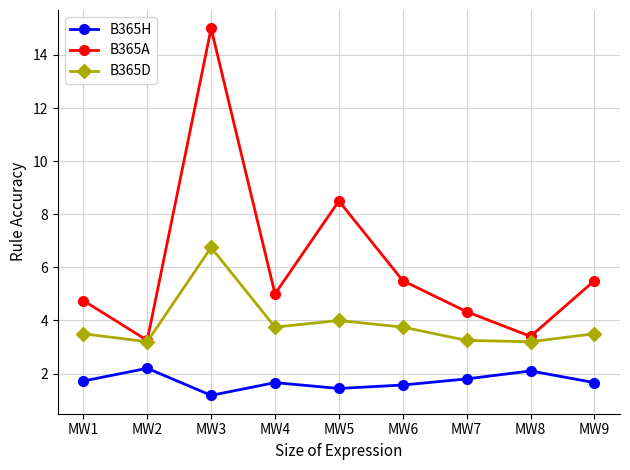

What are all the series names shown in the legend?

B365H, B365A, B365D